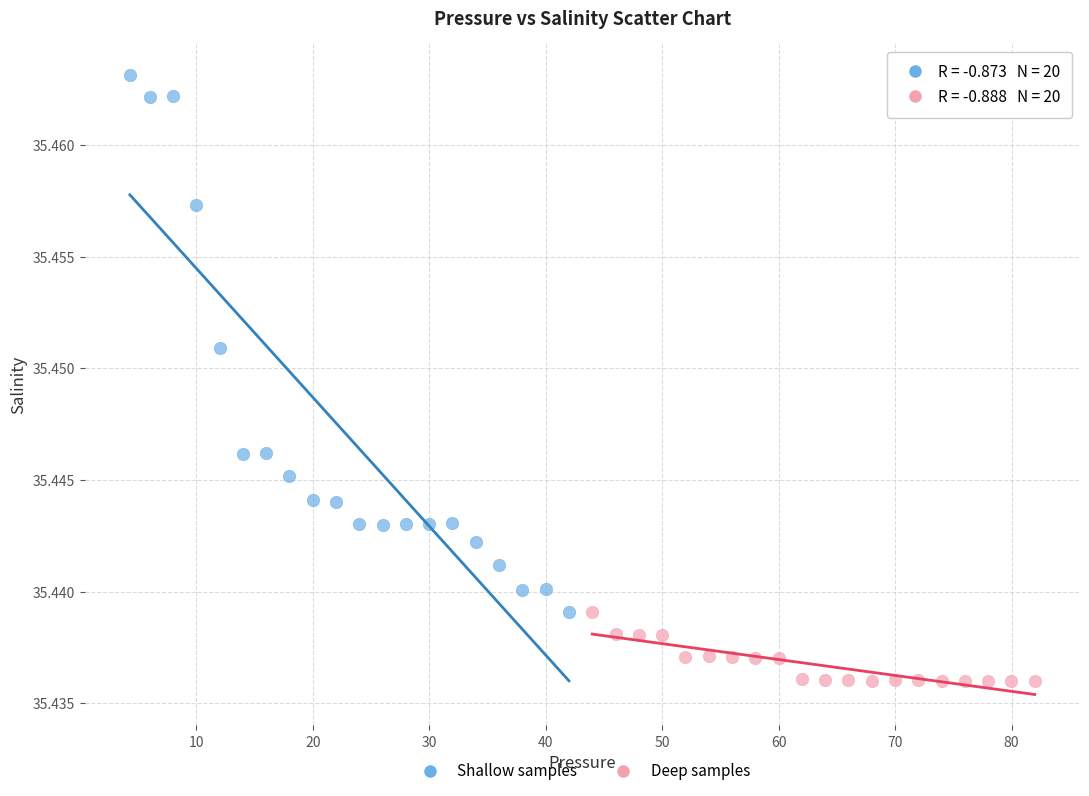

What are all the series names shown in the legend?

Shallow samples, Deep samples